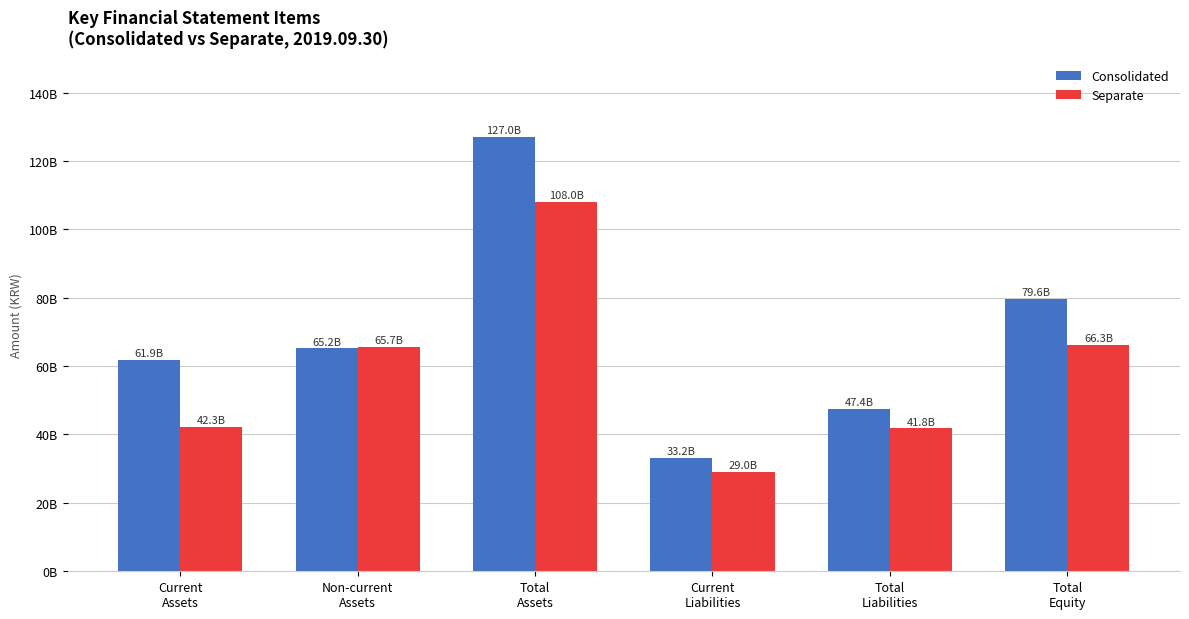

What is the sum of the Separate values at Total
Assets and Current
Assets?

150345145272